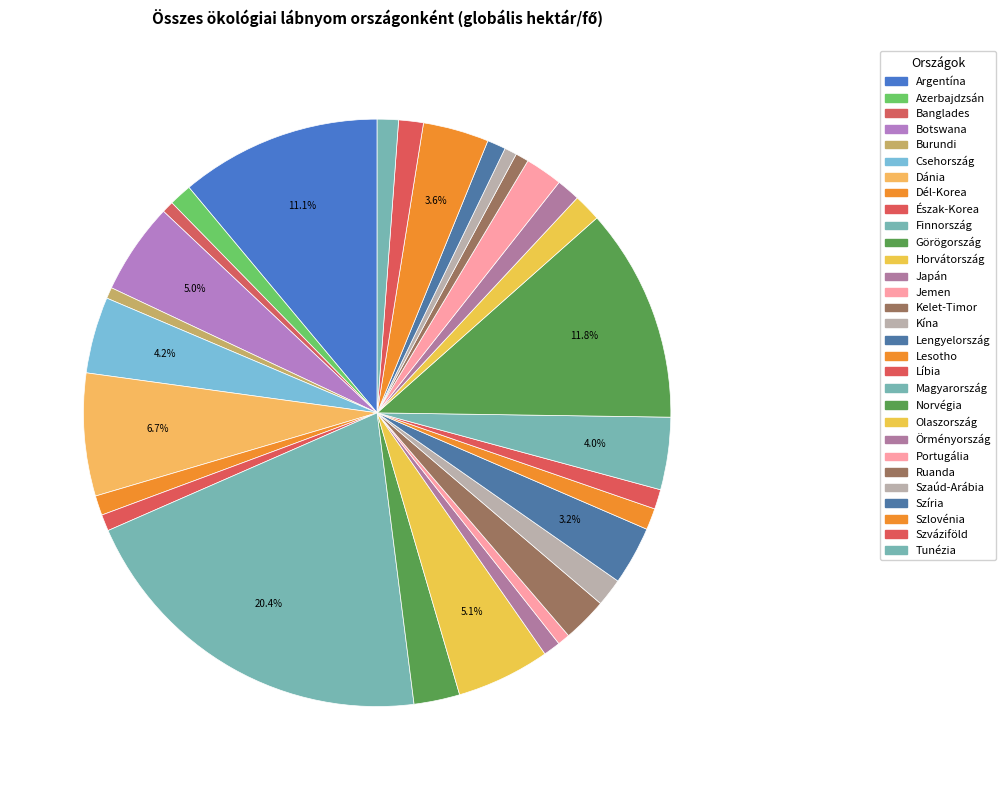

Count the number of slices in the pie.

30